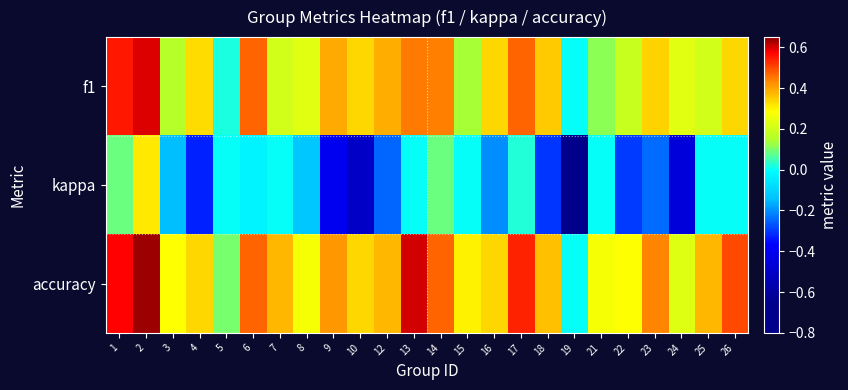

At how many categories does at least one series exceed 0?

23